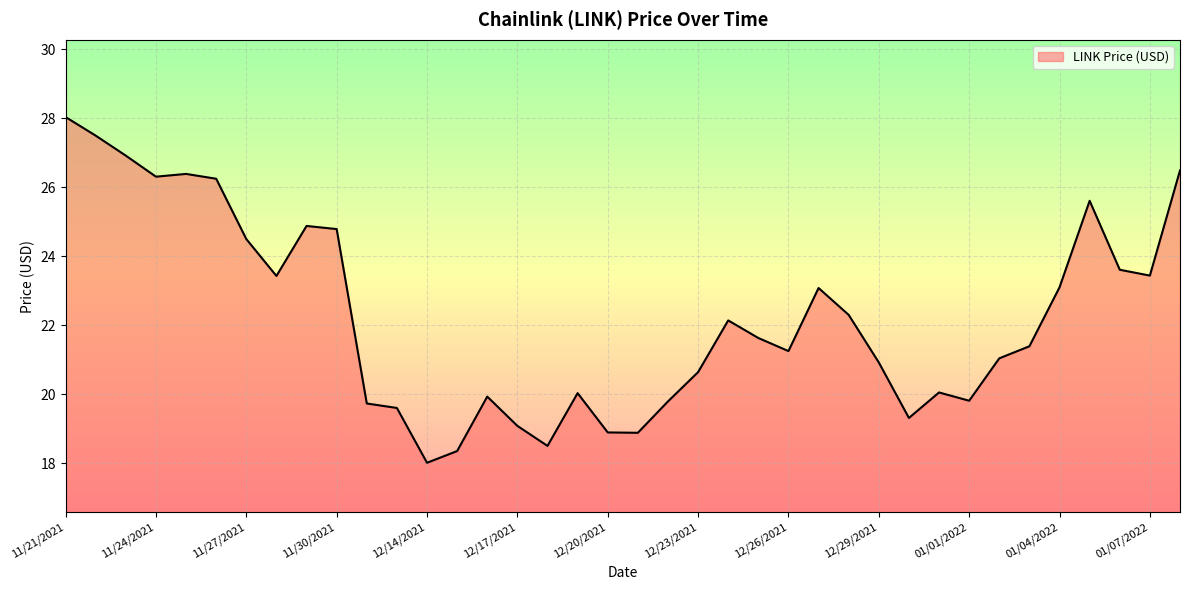

What is the sum of all values?

845.6